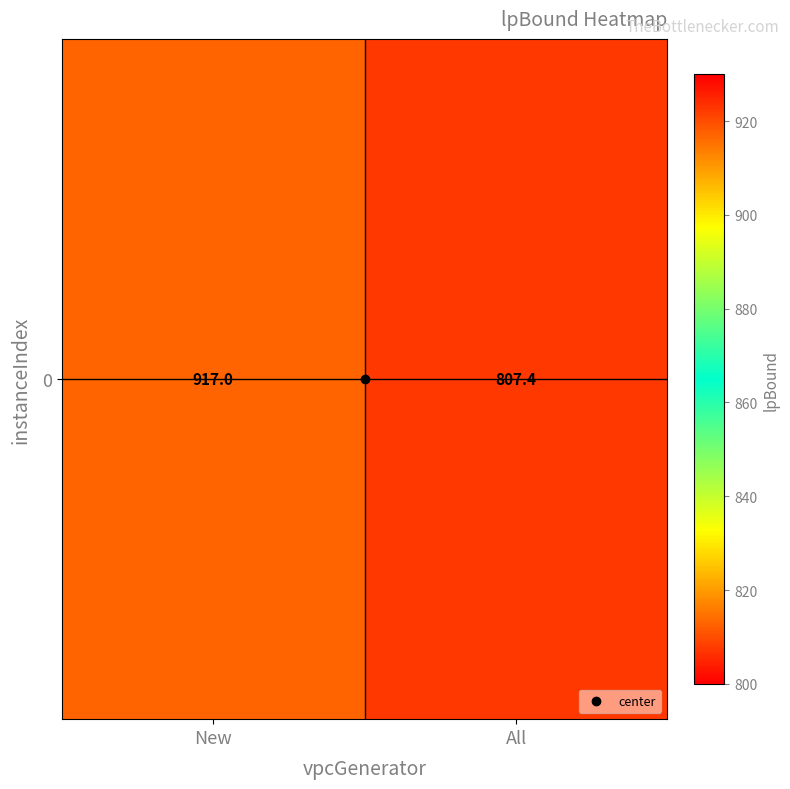

Reading right to left, what are all the values shown in this chart?

807.4	917.0